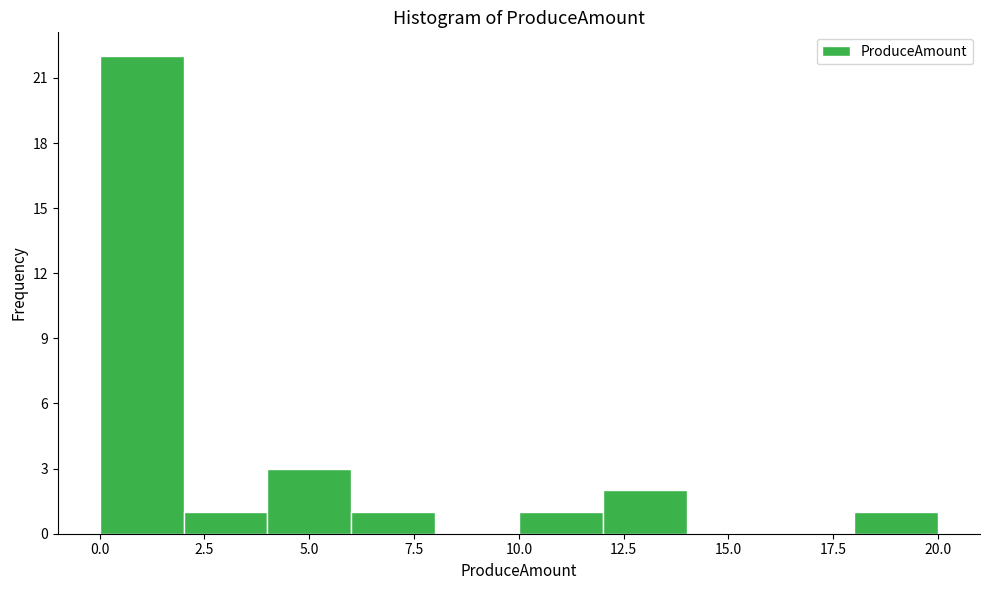

Reading left to right, transcribe this chart: for each bar, give the range it covers on the x-axis and its height. The values are not printed on the chart, so give them approximately, as read against the axis.

0 to 2: 22
2 to 4: 1
4 to 6: 3
6 to 8: 1
8 to 10: 0
10 to 12: 1
12 to 14: 2
14 to 16: 0
16 to 18: 0
18 to 20: 1